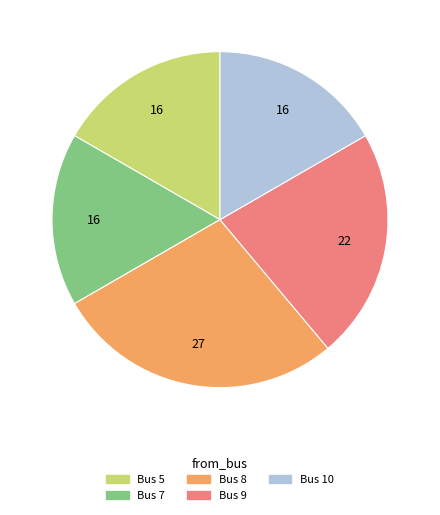

Between Bus 8 and Bus 9, which is larger?

Bus 8